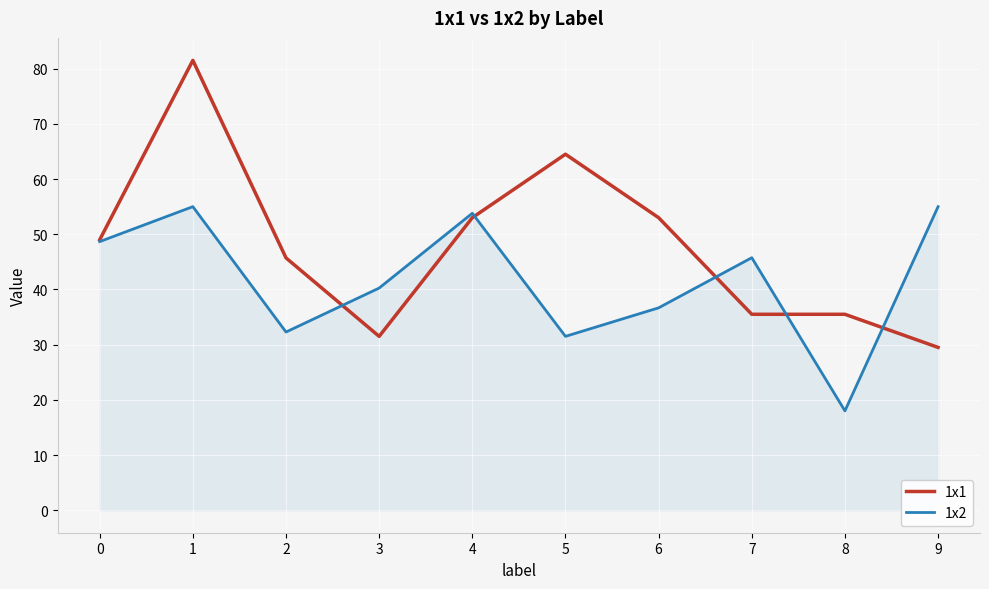

List the series in order of their peak value, lowest first.

1x2, 1x1